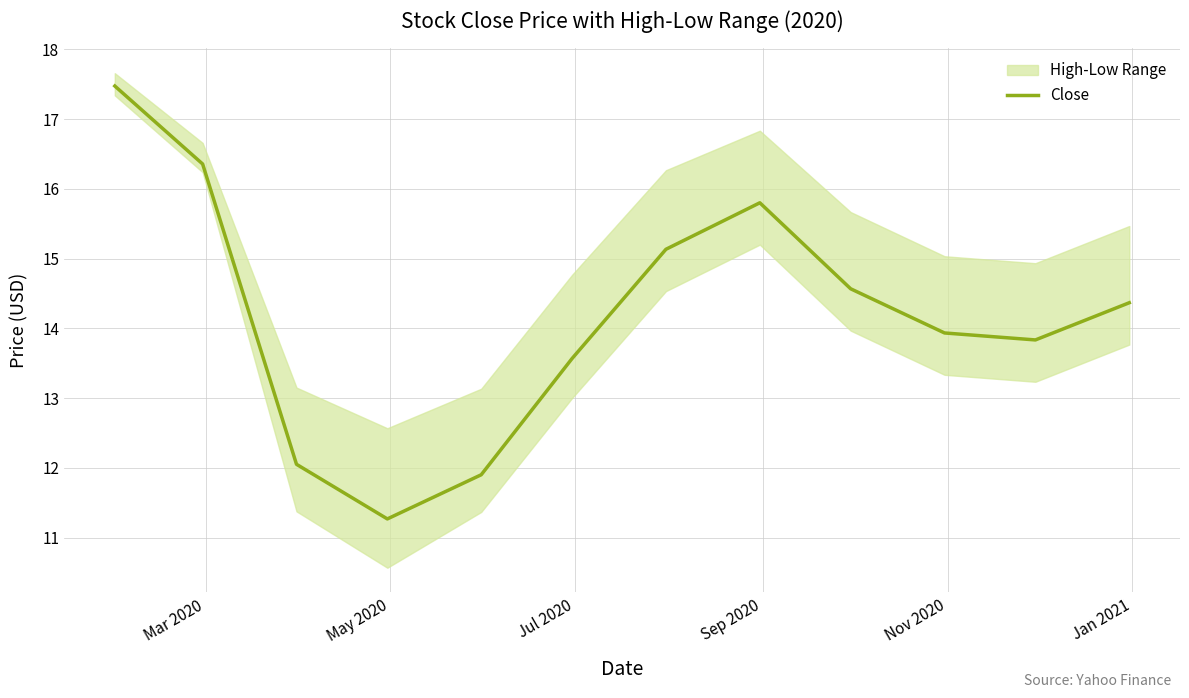

How many interior local peaks (higher than both neighbors) does the data have?

1